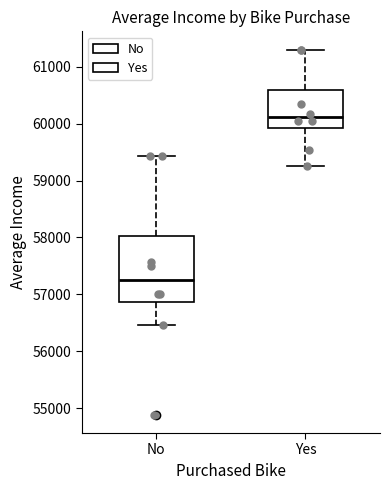

Which box has the lowest median line?

No